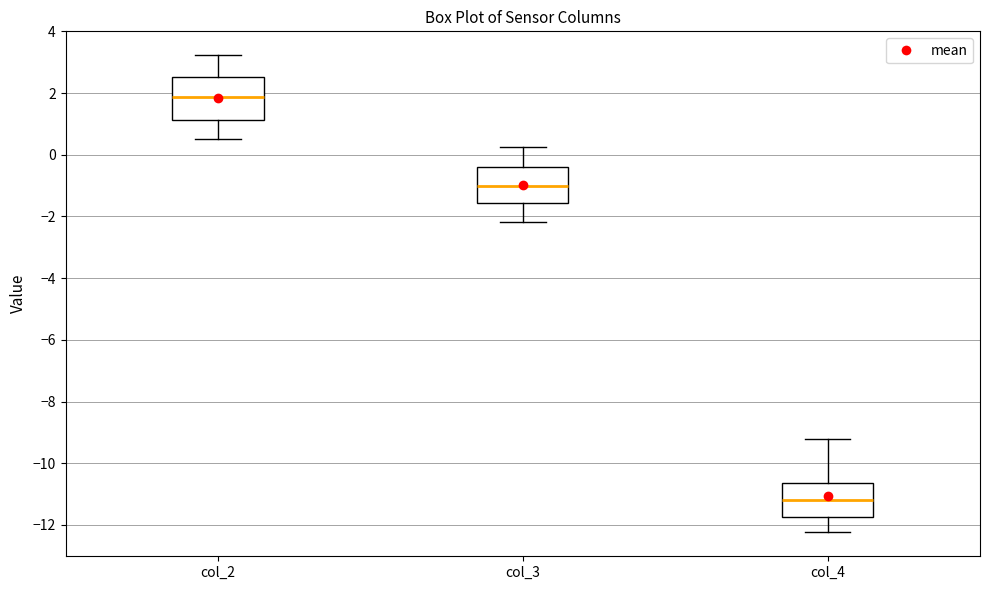

Which box's median line is the highest?

col_2